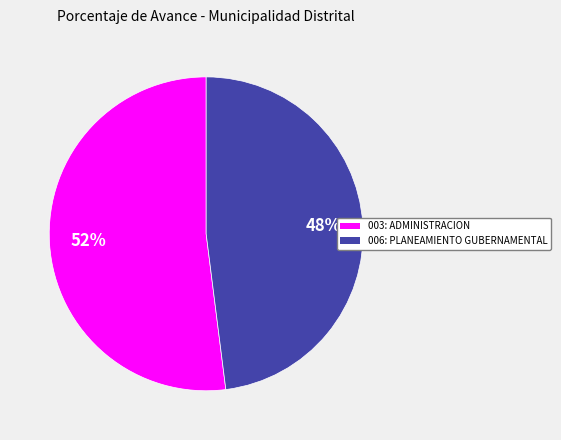

Is 006: PLANEAMIENTO GUBERNAMENTAL the majority of the pie?

No